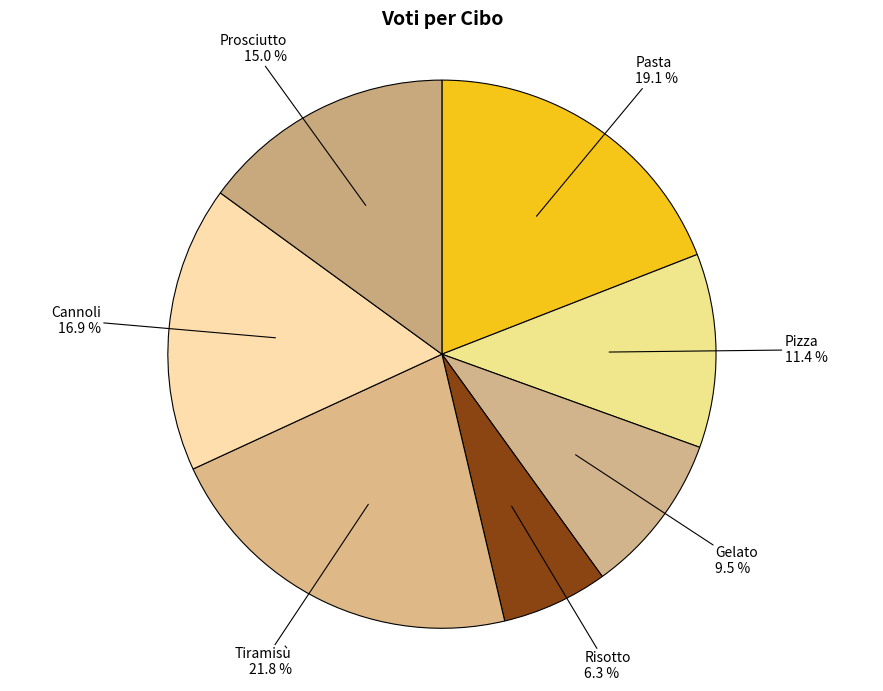

How many slices are in this pie chart?

7